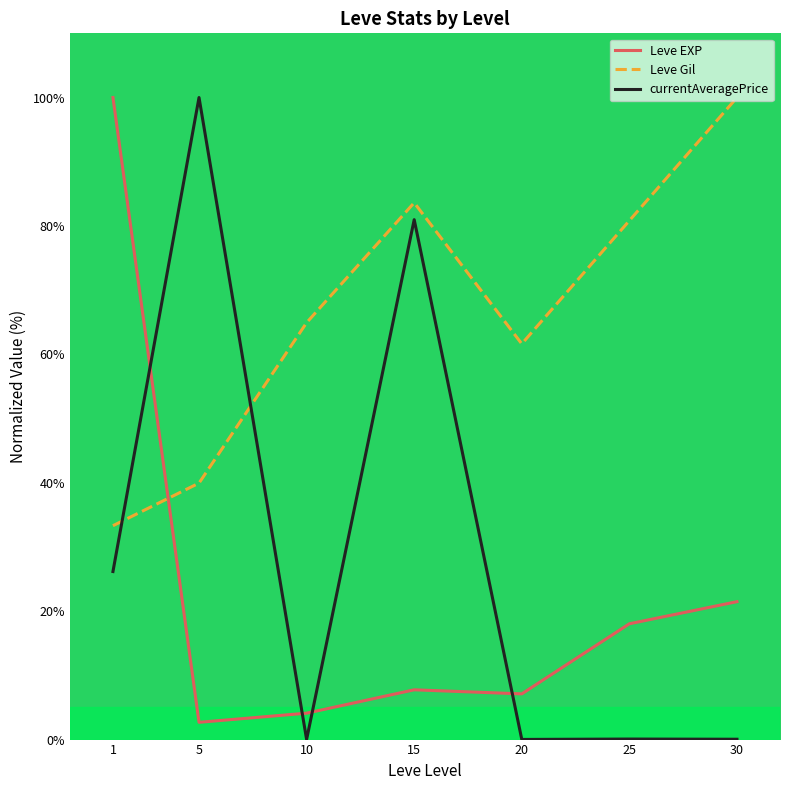

Is this an area chart (filled region under the line)?

No